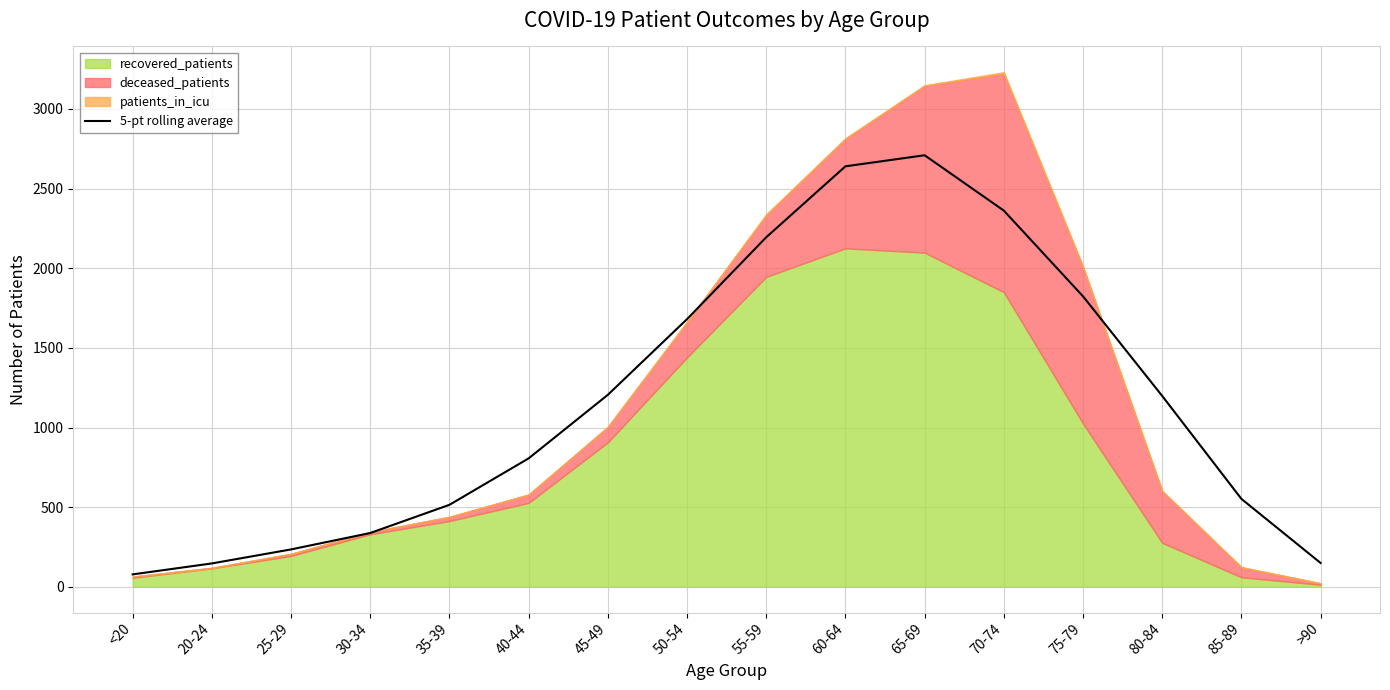

Which category has the highest value across all series?

65-69